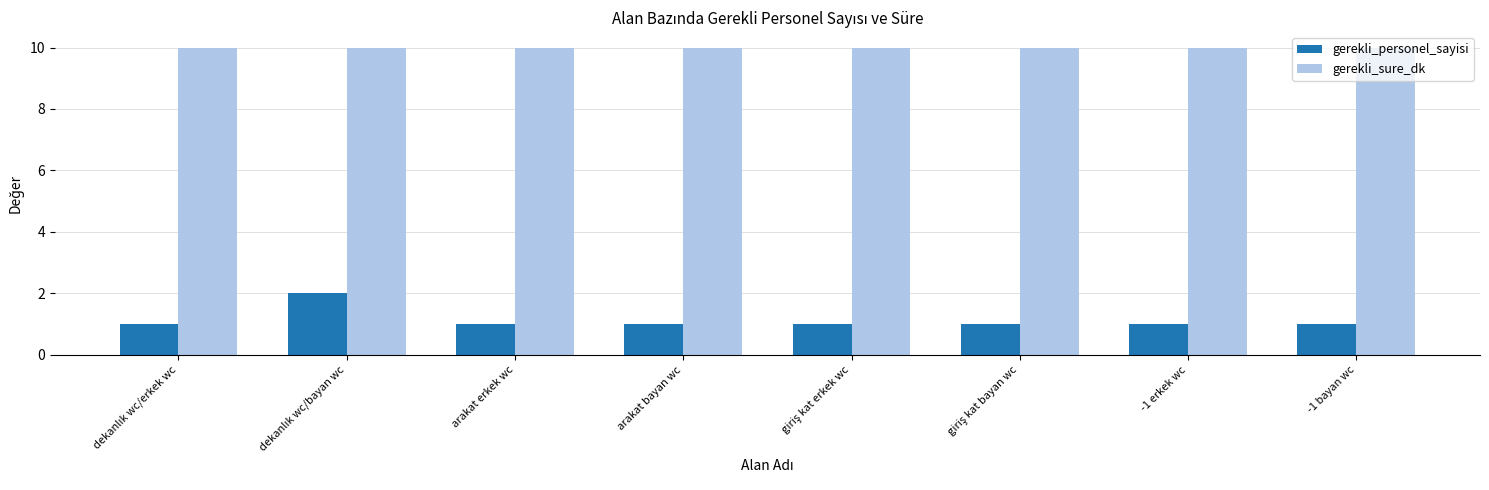

The value of gerekli_personel_sayisi at arakat erkek wc is 1. True or false?

True